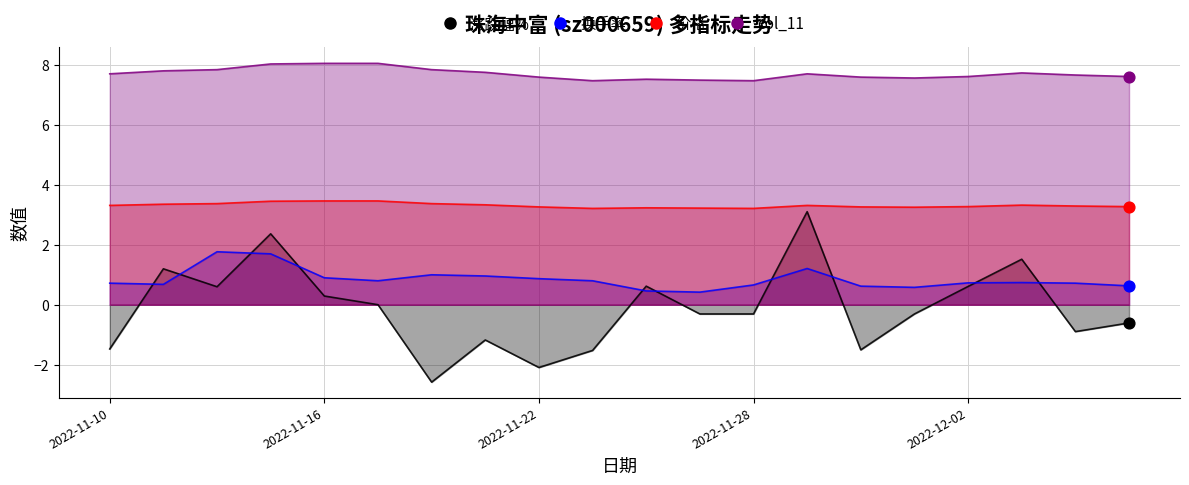

Which series reaches the minimum Y coordinate?

涨跌幅%